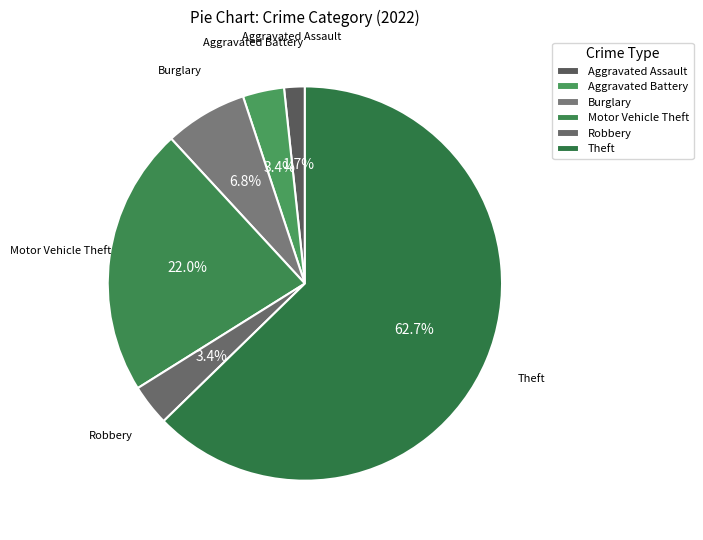

Combined, what portion of the pie is Burglary and Robbery?

10.2%